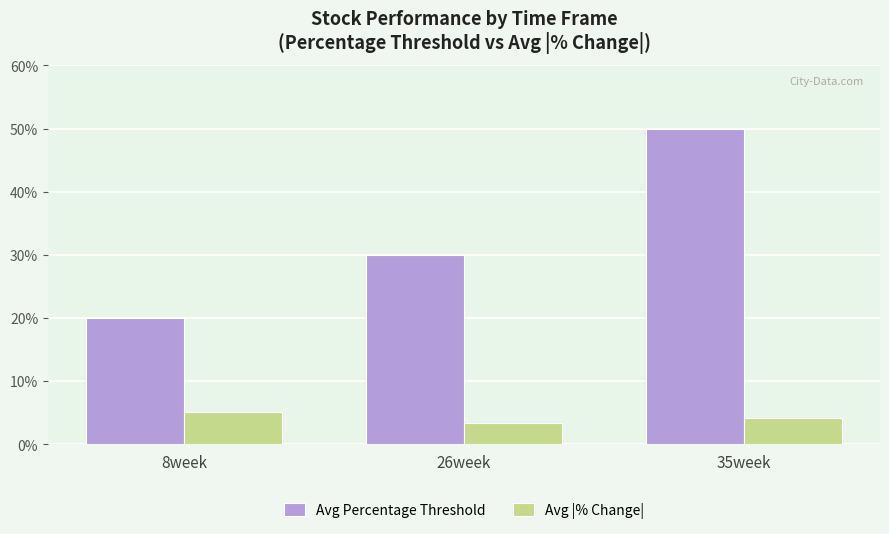

At which label does Avg Percentage Threshold reach its peak?

35week